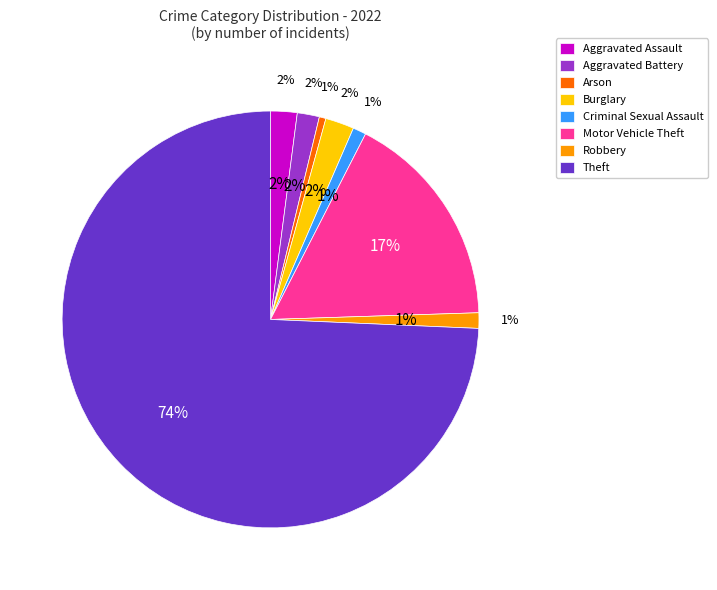

To the nearest percent, what percentage of the pie is Criminal Sexual Assault?

1%